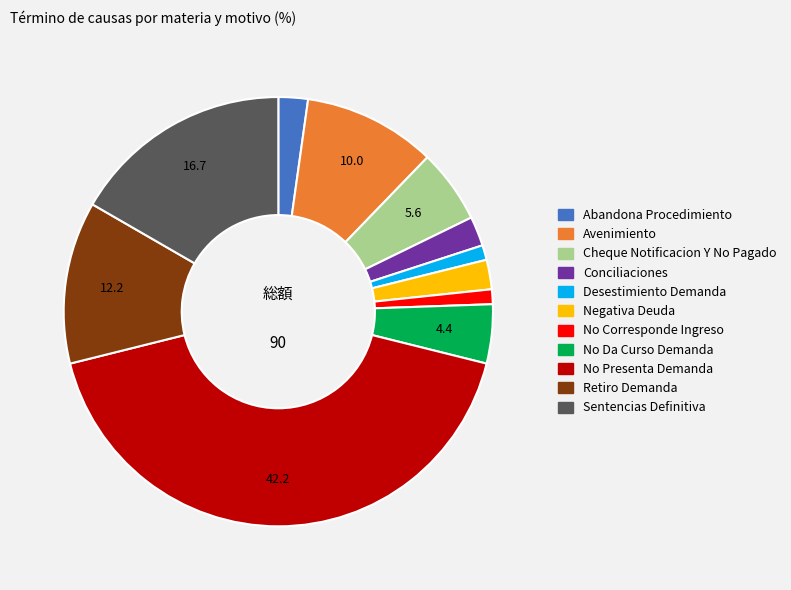

How many slices are in this pie chart?

11